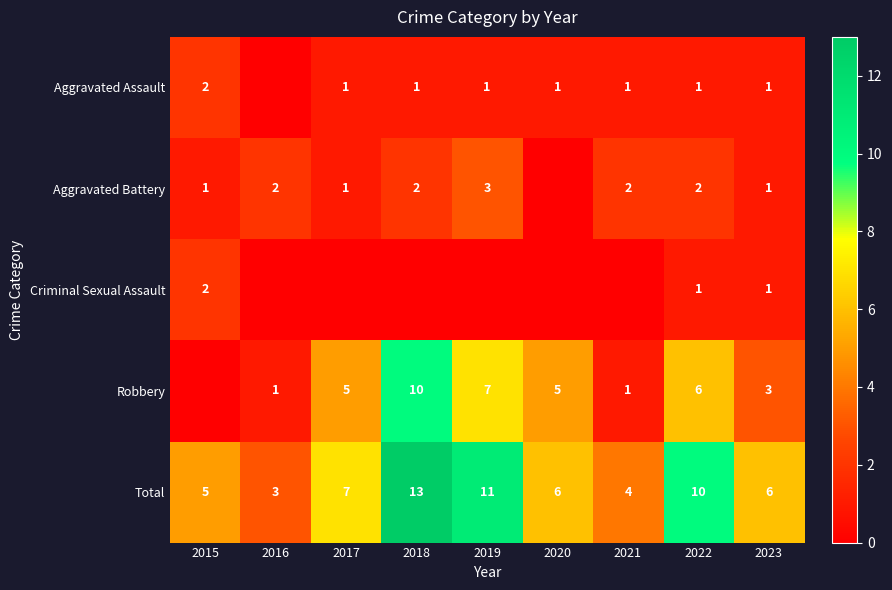

The value of Robbery at 2018 is 10. True or false?

True